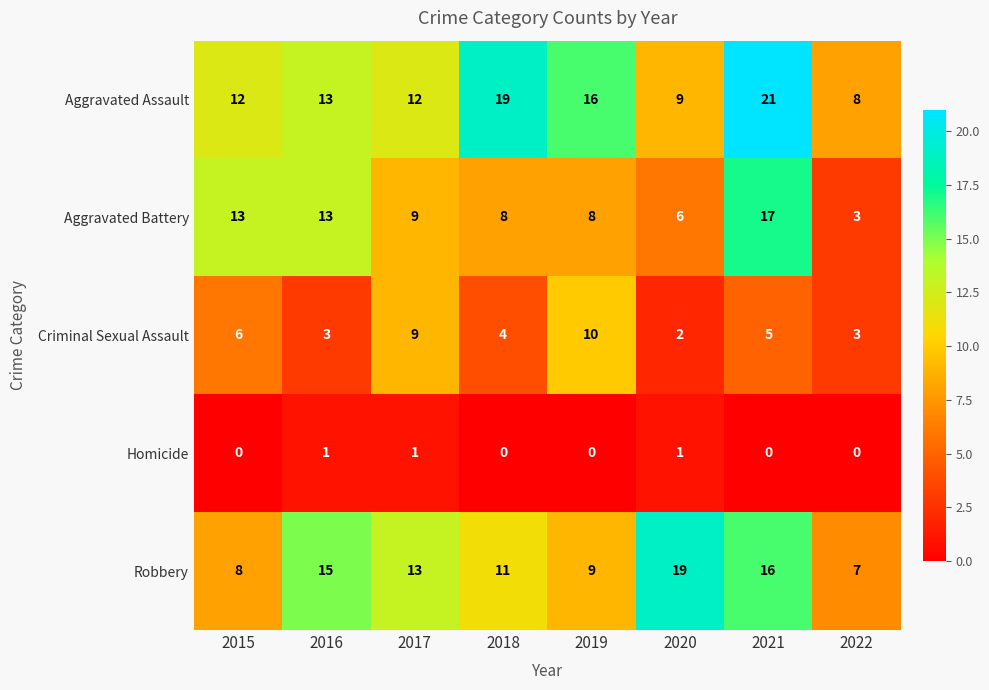

True or false: Homicide has a value of 0 at 2015.

True